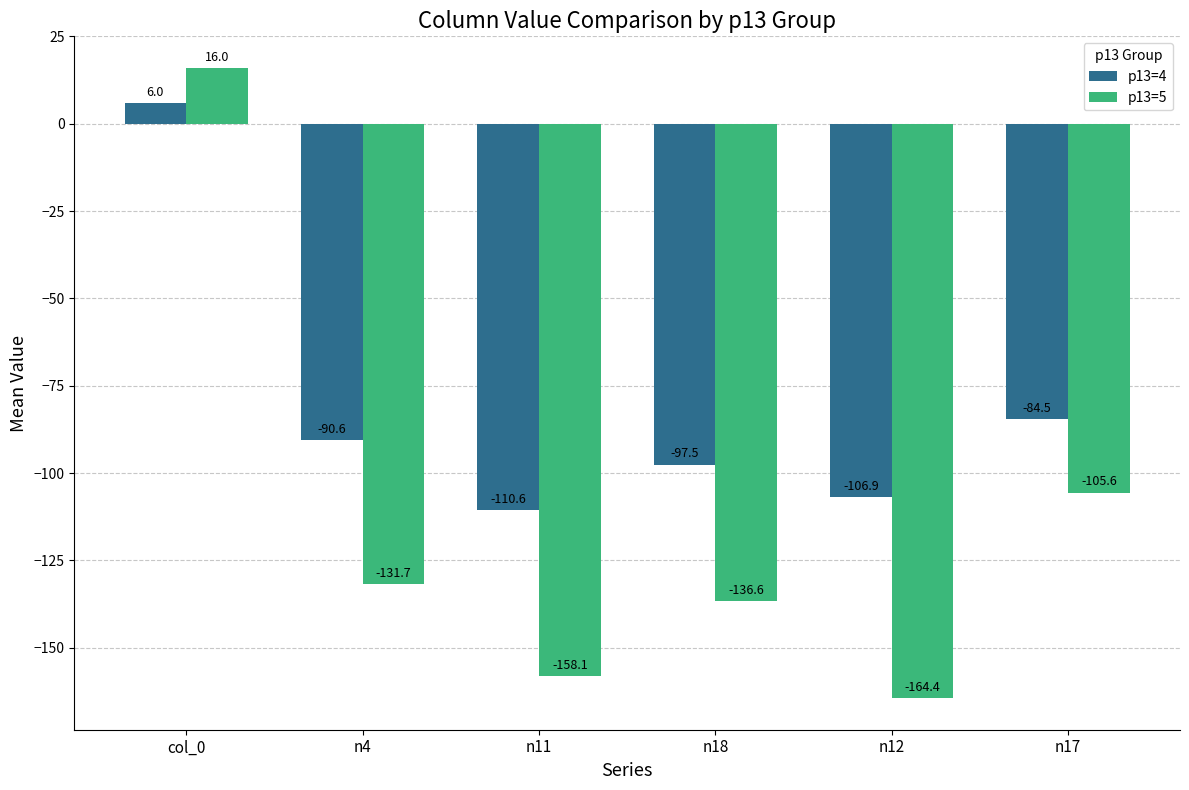

What is the average value of the p13=4 series?

-80.7